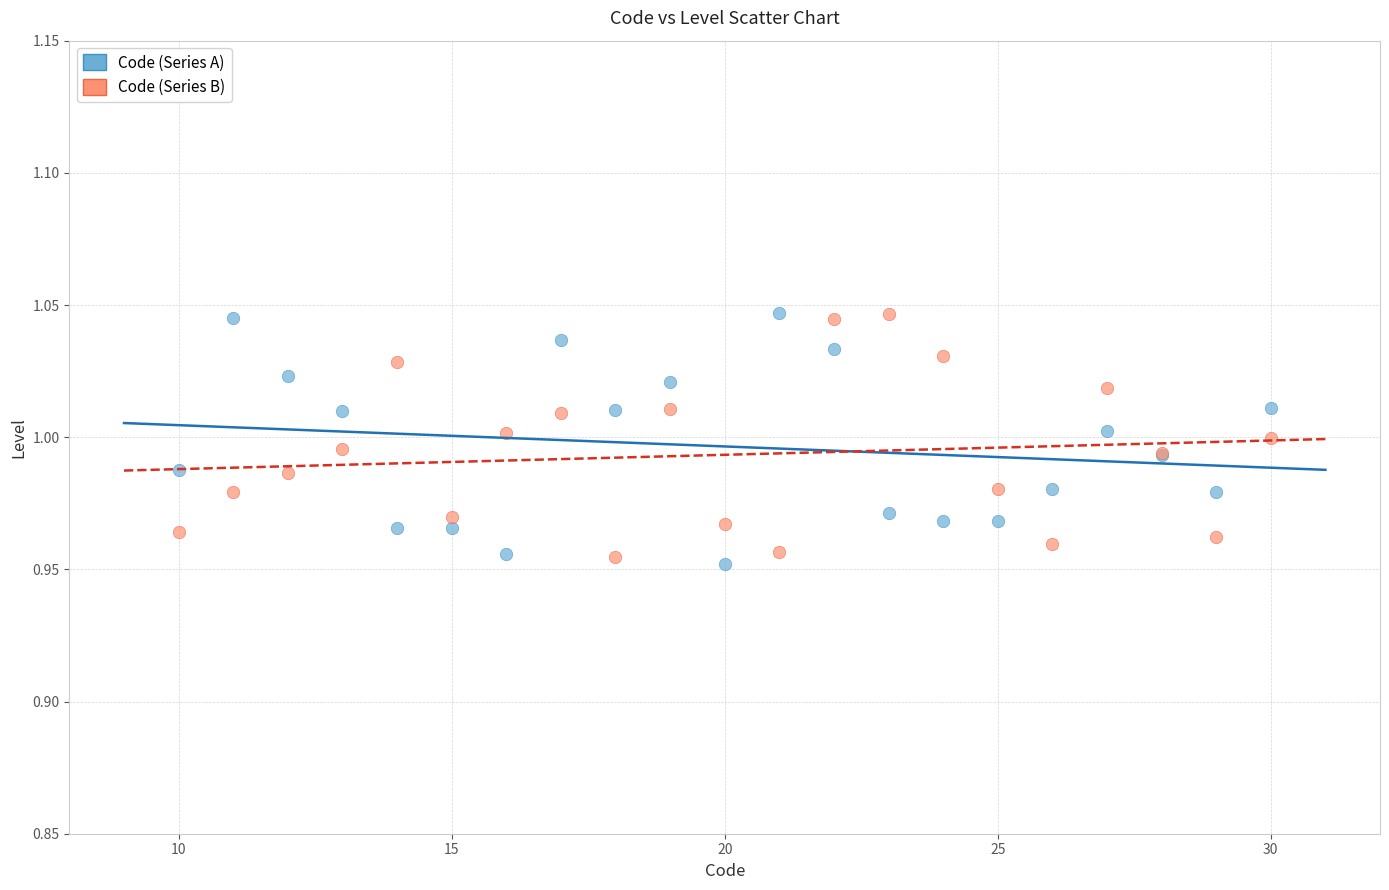

What is the X range (max minus min) for the scatter plot?

20.0